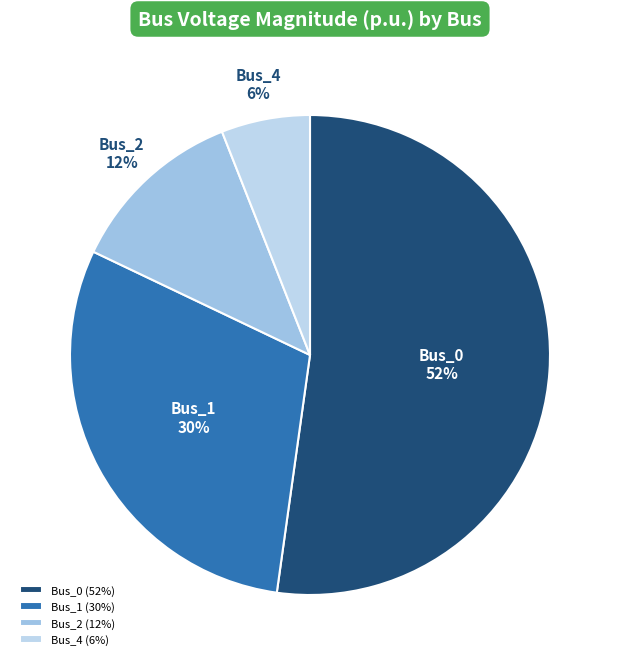

To the nearest percent, what is the average slice percentage?

25%